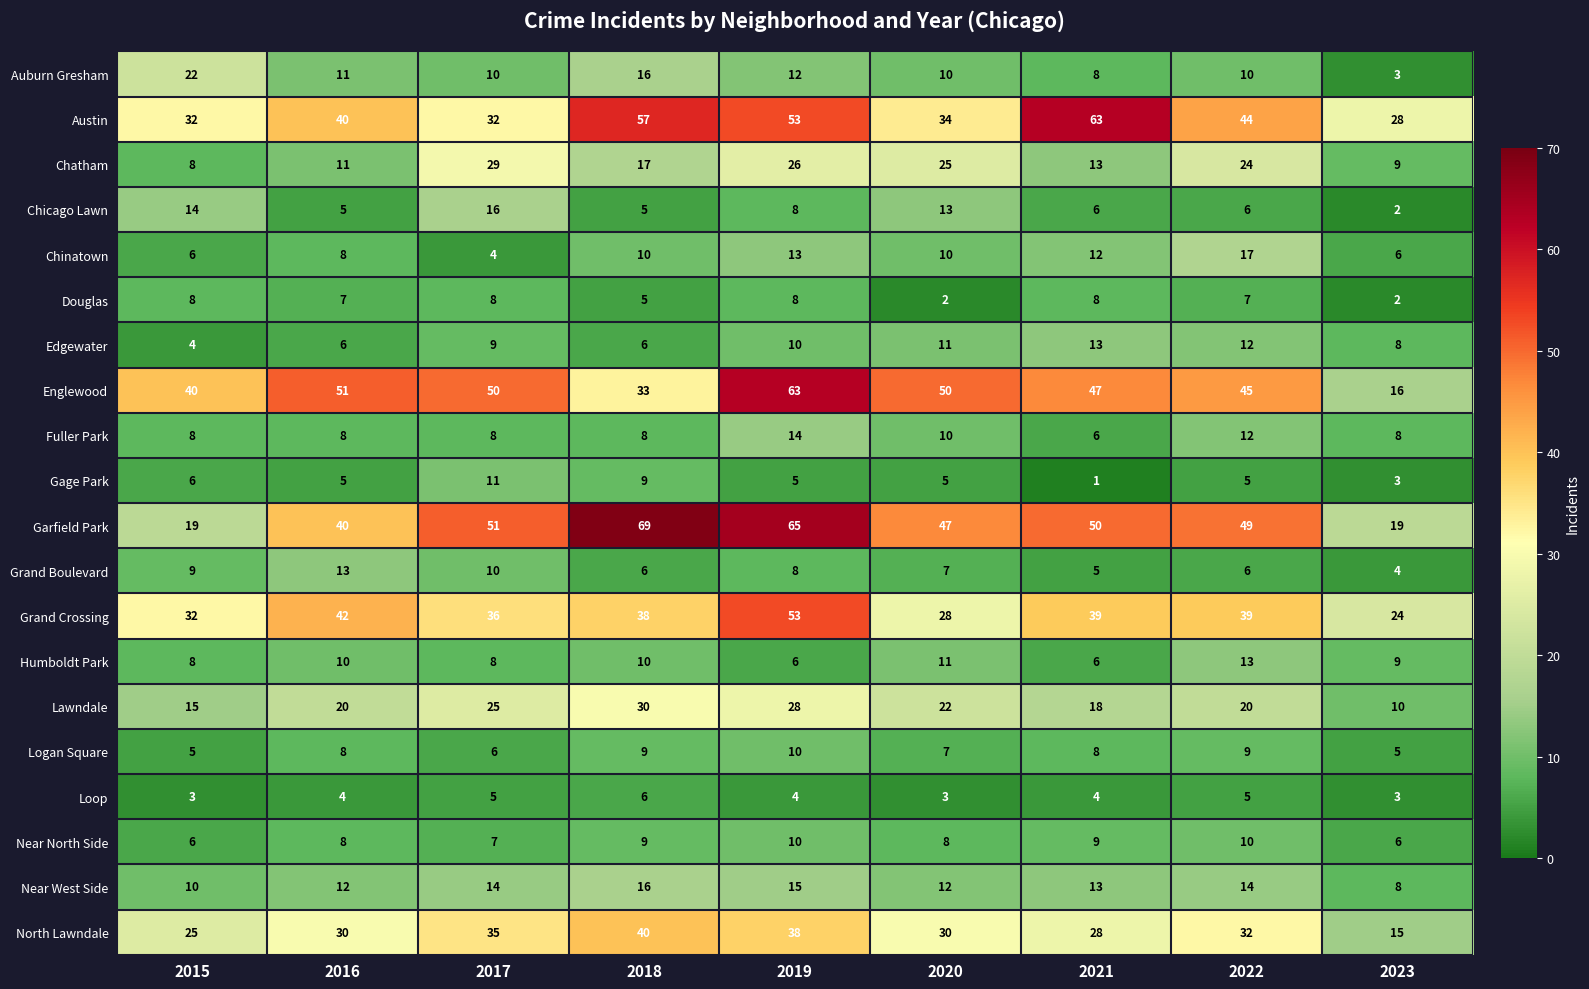

Which series changed the most between 2015 and 2018?

Garfield Park